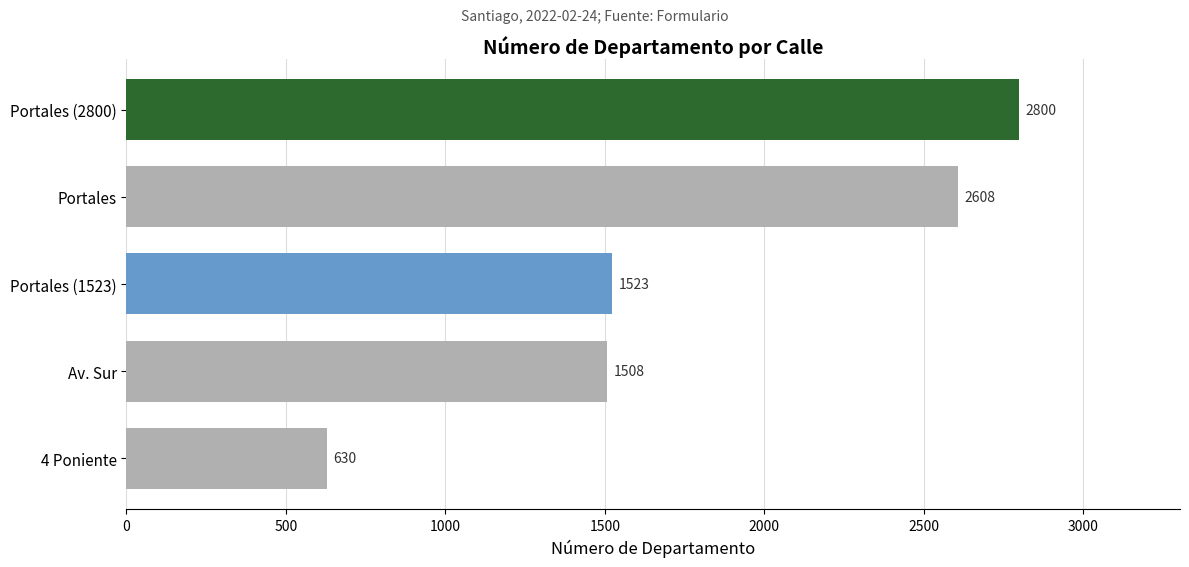

At which category does the chart reach its minimum across all series?

4 Poniente